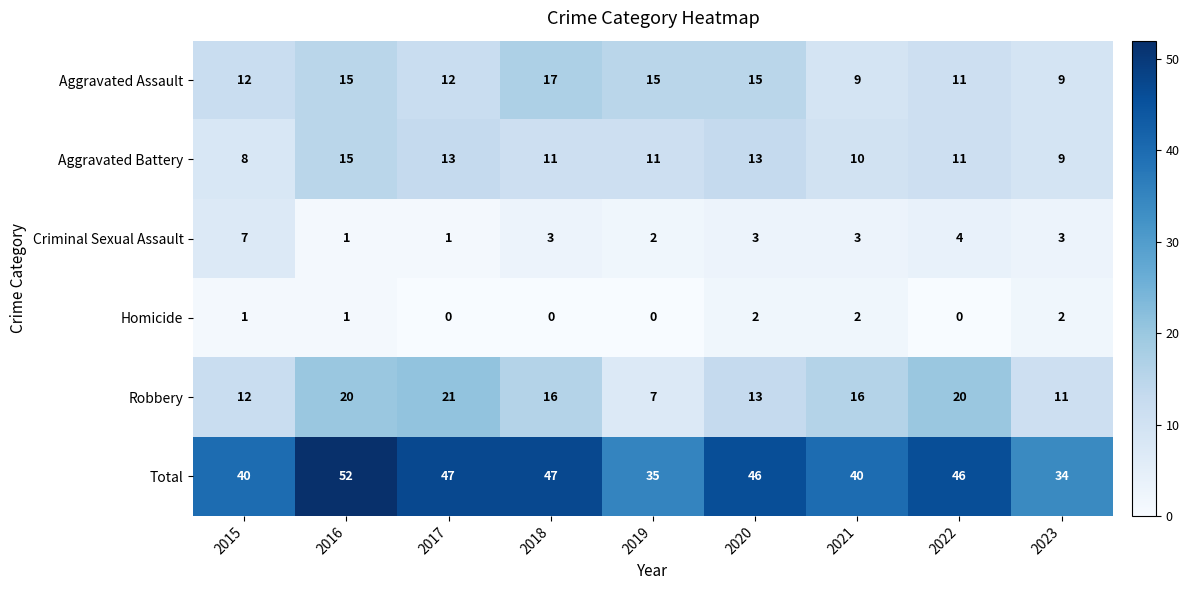

What is the difference between the second highest and second lowest values in the Criminal Sexual Assault series?

3